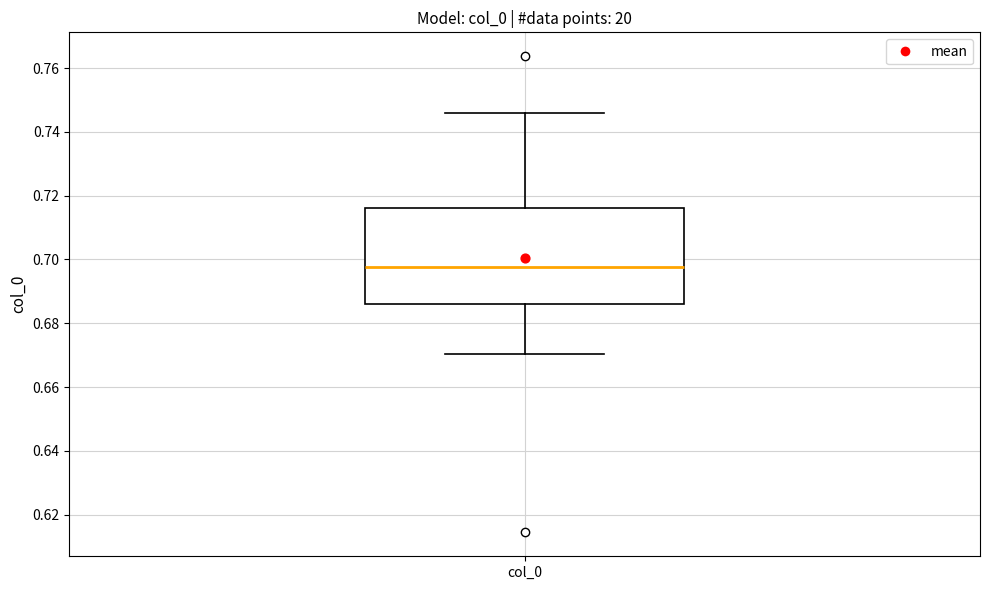

Transcribe this box plot: give where the median line is, the range the box spans, and where the two whiskers end, as read against the y-axis. The values are not printed on the chart, so give them approximately, as read against the axis.

median 0.698, box 0.686 to 0.716, whiskers 0.670 to 0.746